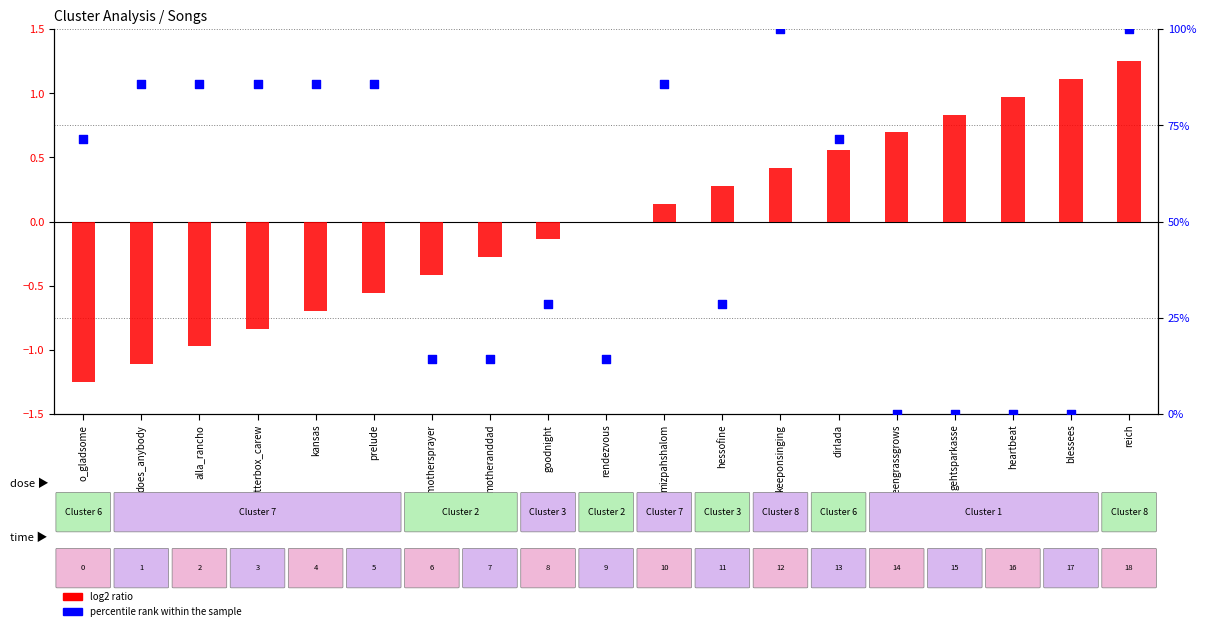

Is the value of log2 ratio at o_gladsome greater than the value of percentile rank within the sample at prelude?

No